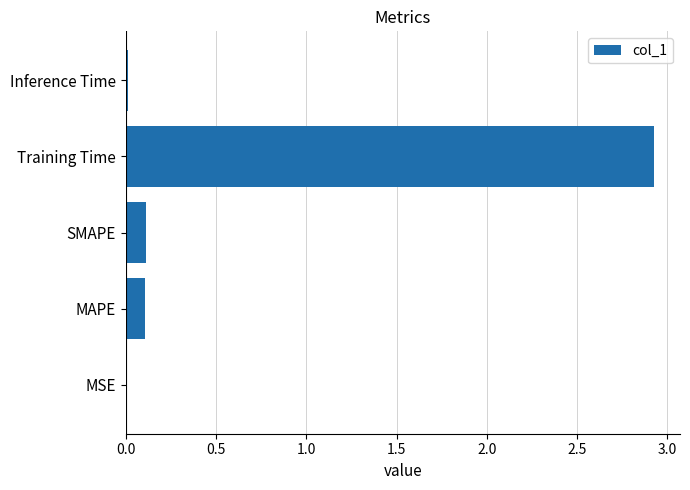

What is the average value?

0.6